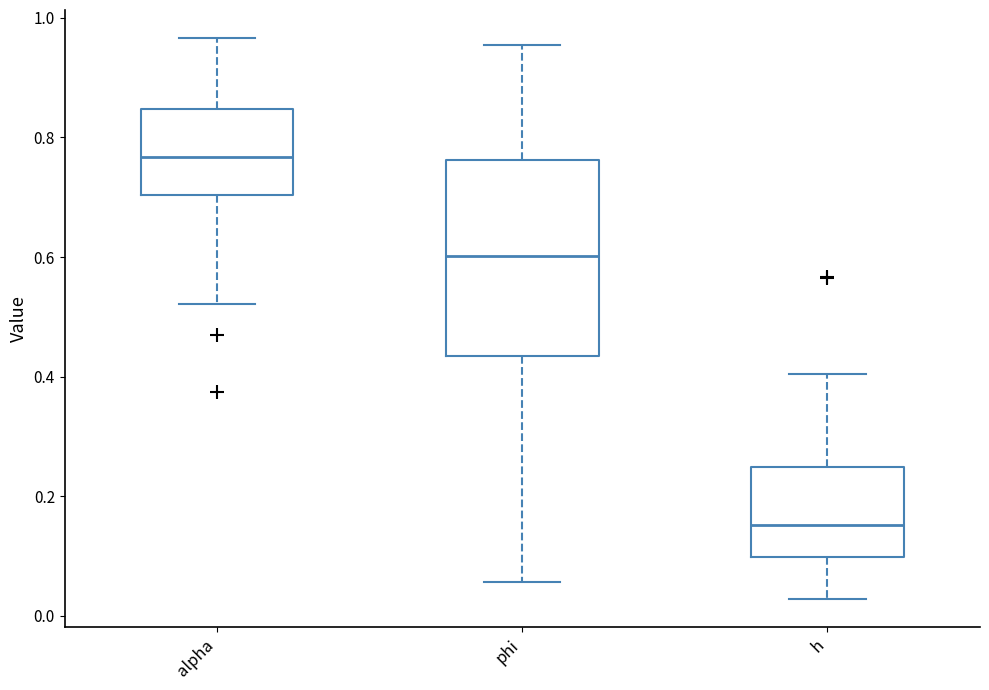

Reading left to right, transcribe this box plot: for each box, give where its median line is, the range the box spans, and where its two whiskers end, as read against the y-axis. The values are not printed on the chart, so give them approximately, as read against the axis.

alpha: median 0.76, box 0.70 to 0.84, whiskers 0.52 to 0.96
phi: median 0.60, box 0.44 to 0.76, whiskers 0.06 to 0.96
h: median 0.16, box 0.10 to 0.24, whiskers 0.02 to 0.40